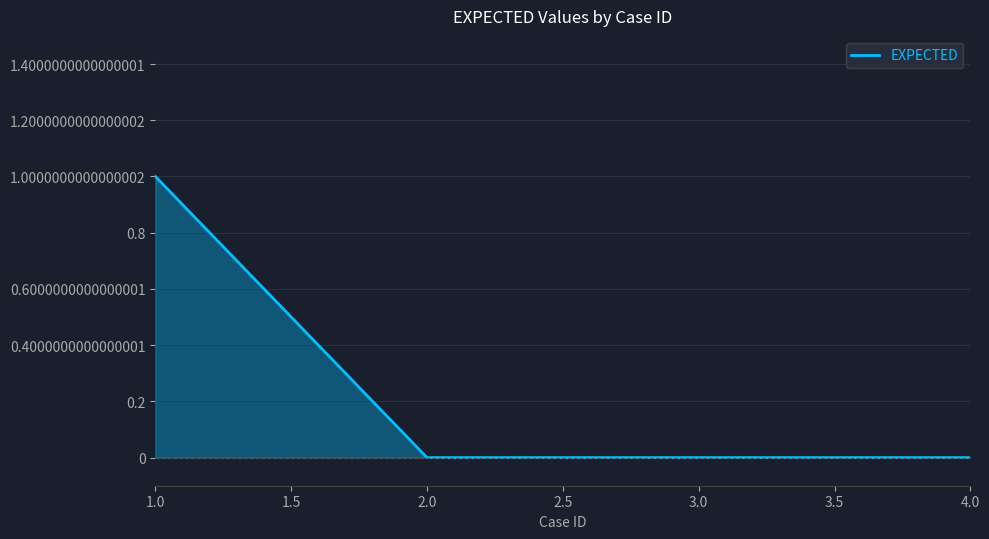

At which category does the chart reach its peak across all series?

1.0